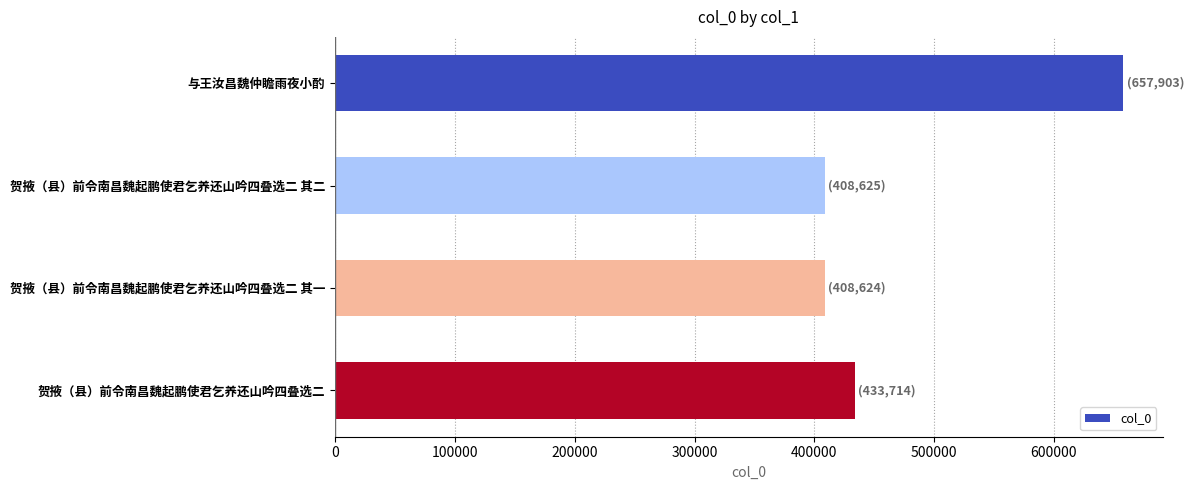

What is the label of the 3rd bar from the top?

贺掖（县）前令南昌魏起鹏使君乞养还山吟四叠选二 其一